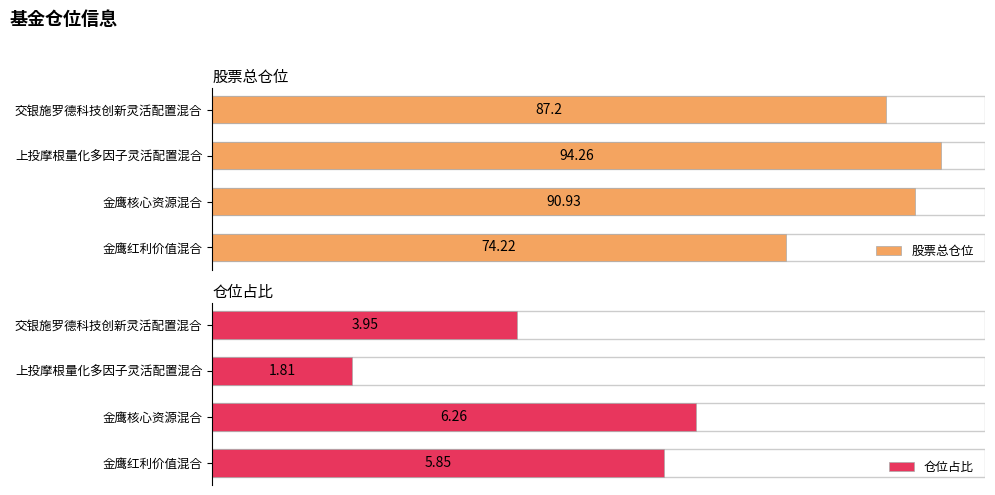

Does the chart contain any negative values?

No